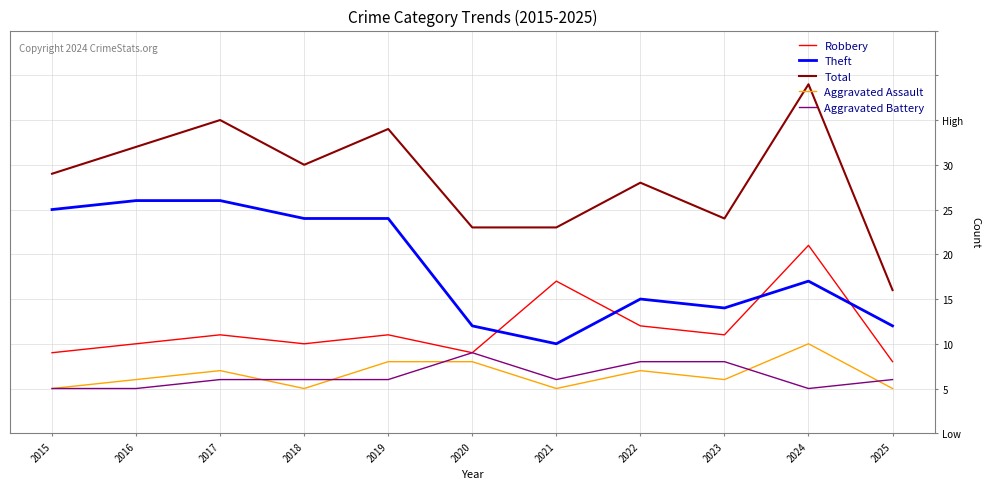

Which series has the widest spread of values?

Total